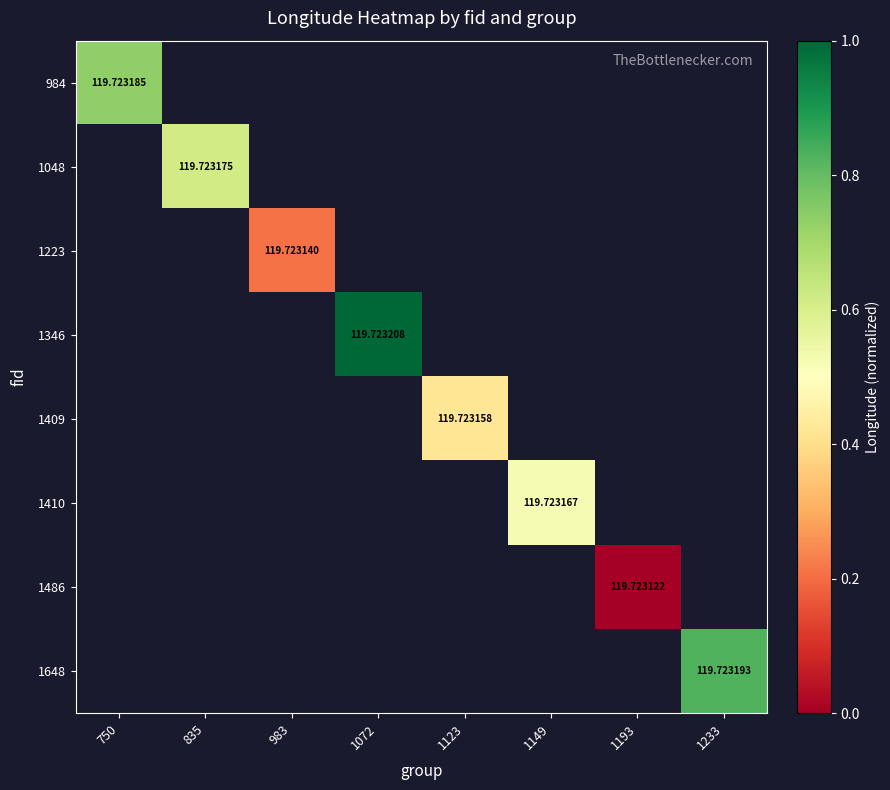

What is the greatest value displayed?

1.0